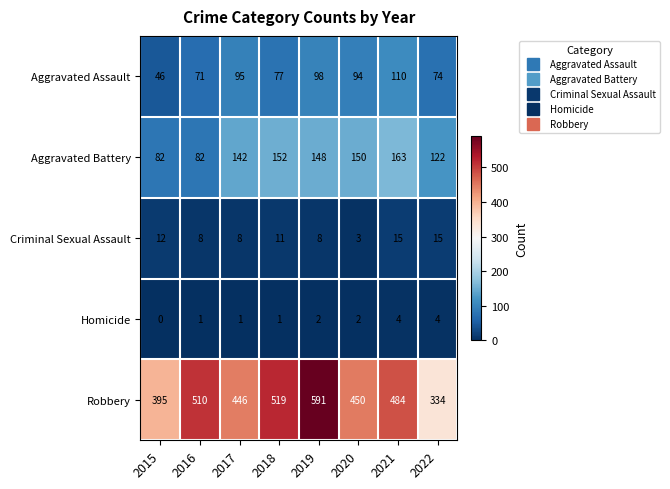

The Aggravated Battery series shows 163 at 2021. True or false?

True